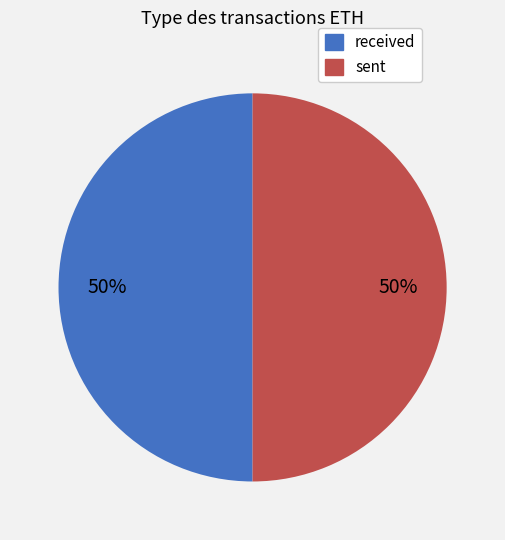

To the nearest percent, what portion does received represent?

50%